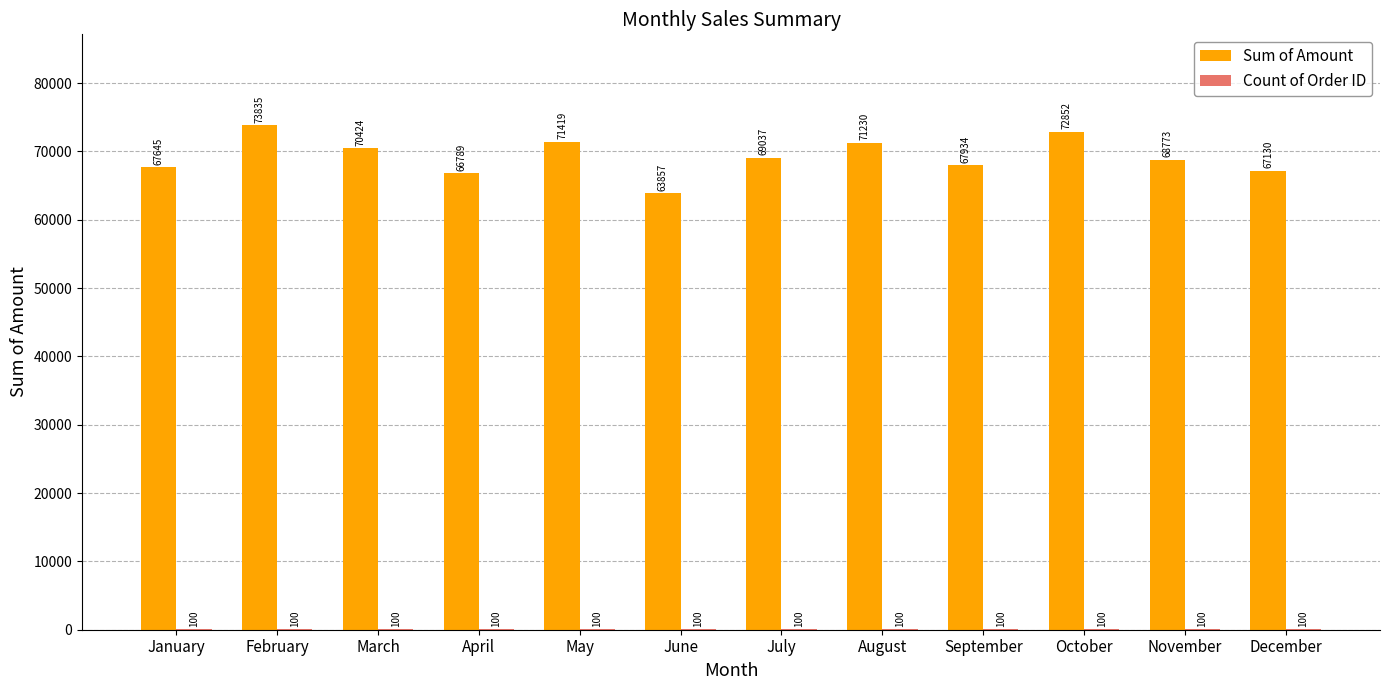

Which series has the largest total across all categories?

Sum of Amount